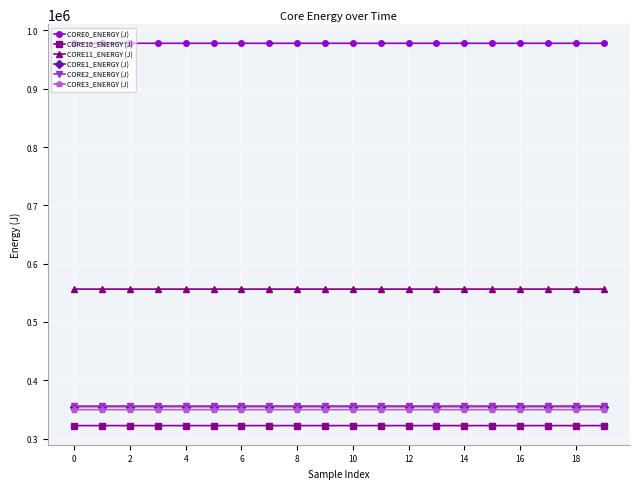

What is the value of the CORE3_ENERGY (J) point at the 6th from the left?

349561.3